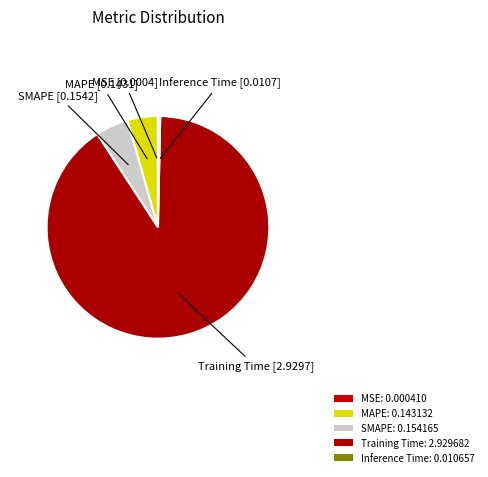

How much of the chart is everything except Training Time?

9.5%